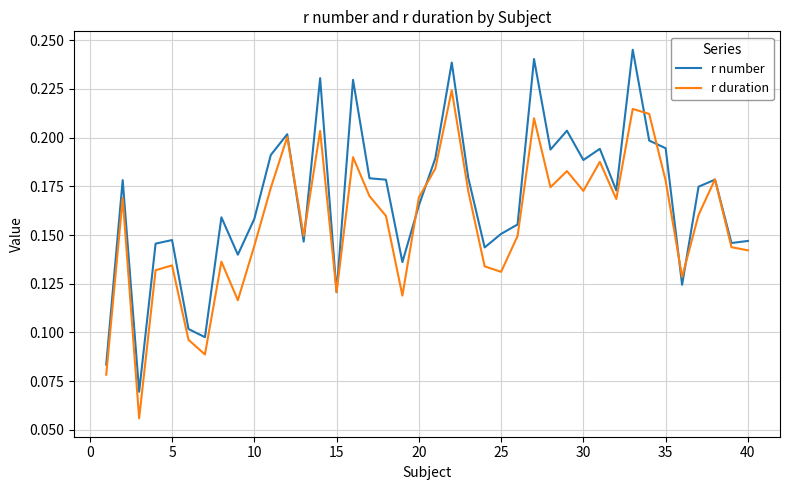

True or false: r duration and r number intersect in this chart.

True